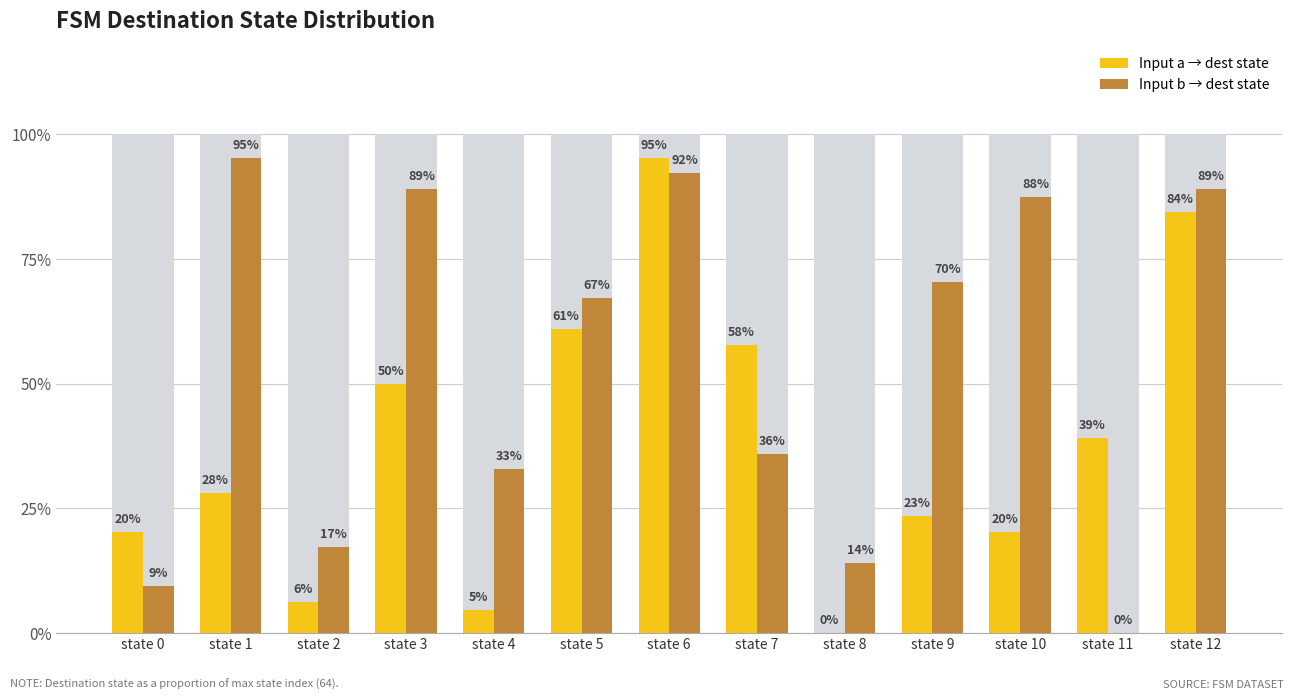

Between state 11 and state 3, which is larger?

state 3